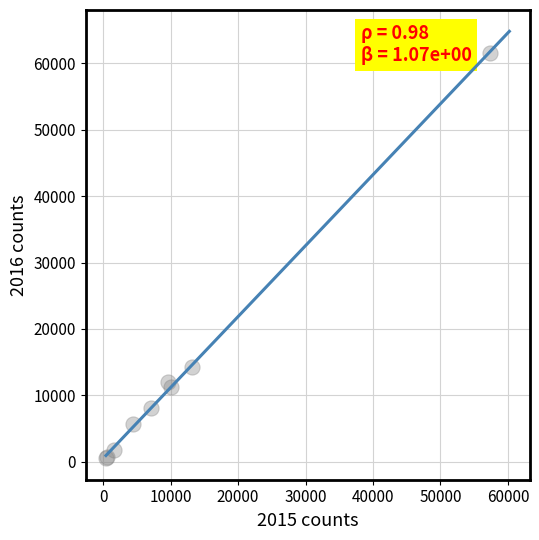

What Y value in the scatter plot is closest to 31066?

14289